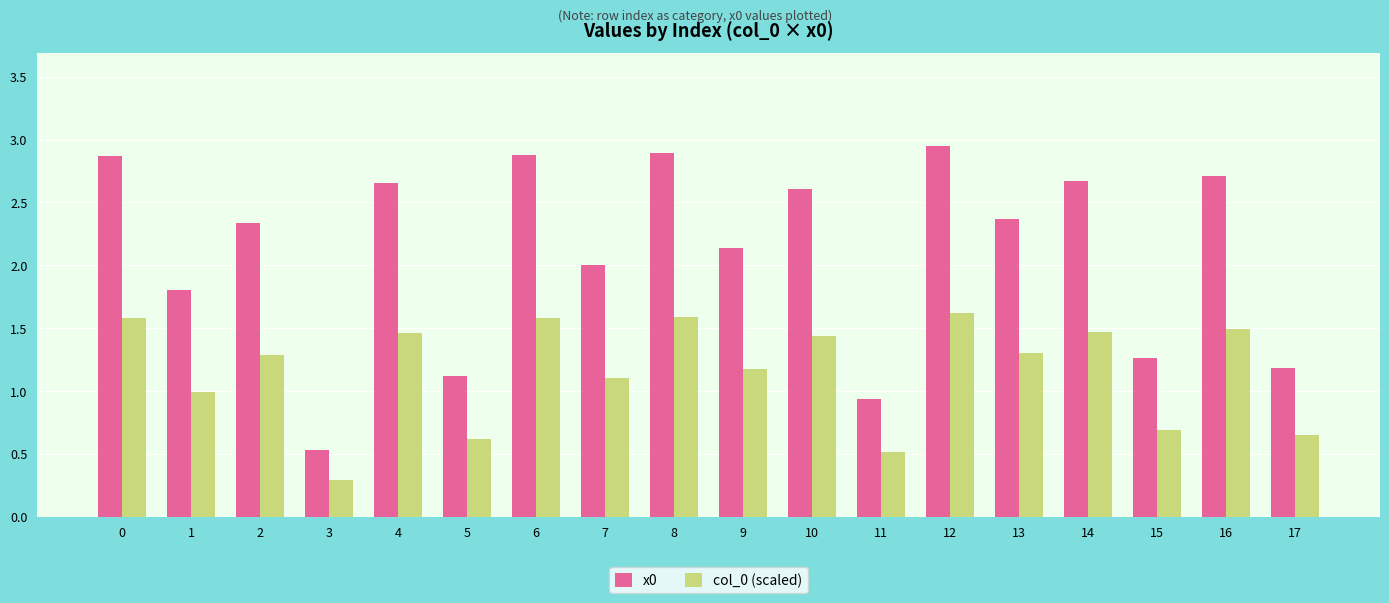

Is the value of col_0 (scaled) at 8 greater than the value of x0 at 11?

Yes